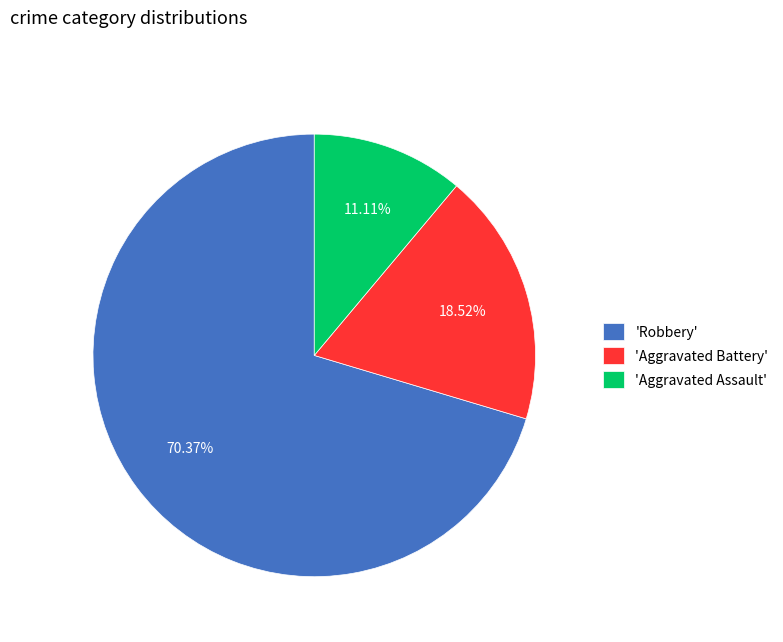

What is the majority slice?

'Robbery'